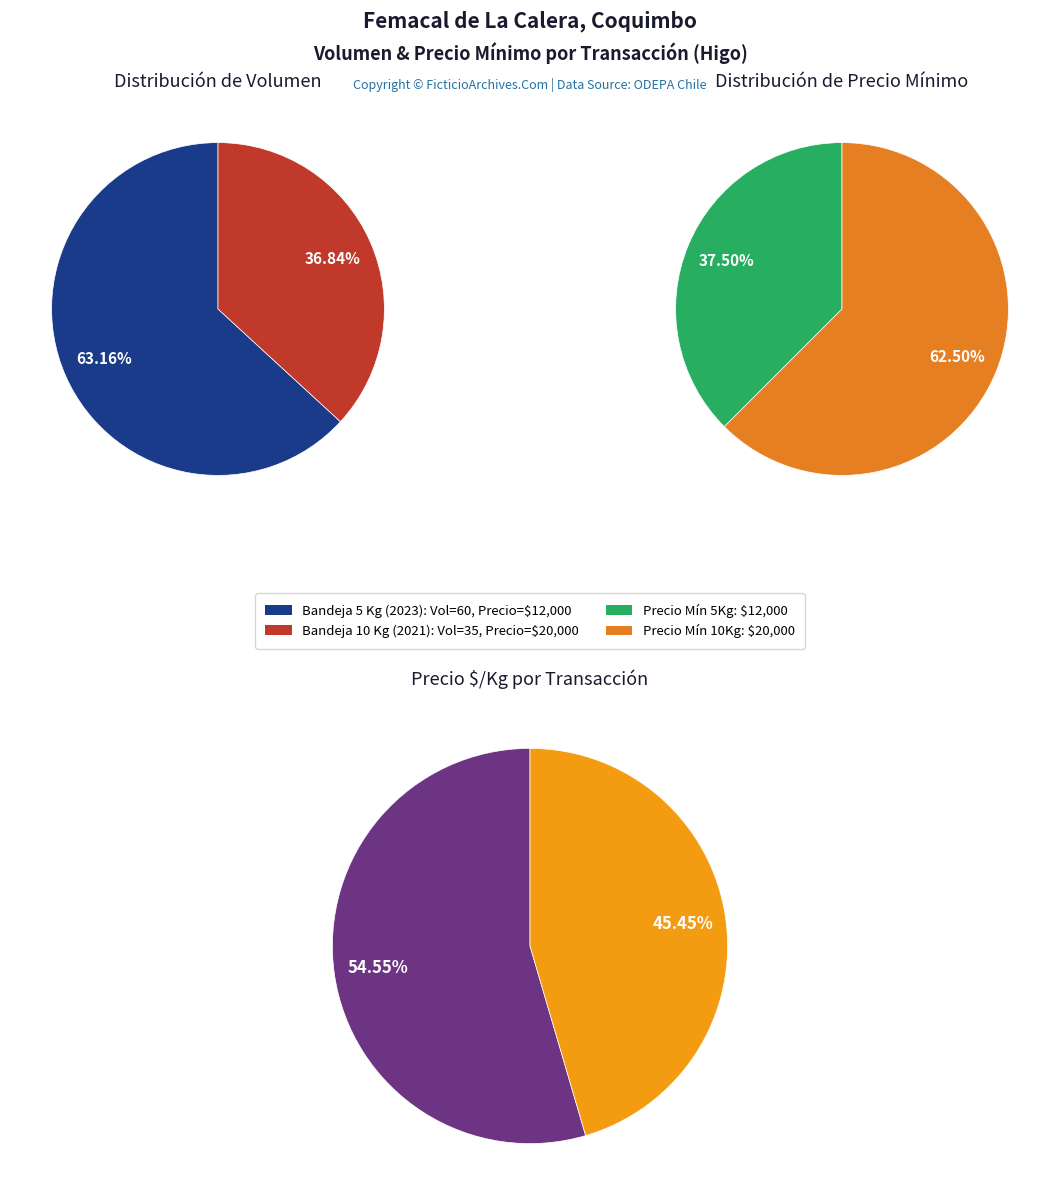

To the nearest percent, what is the difference between the 35 and 60 slice percentages?

26%